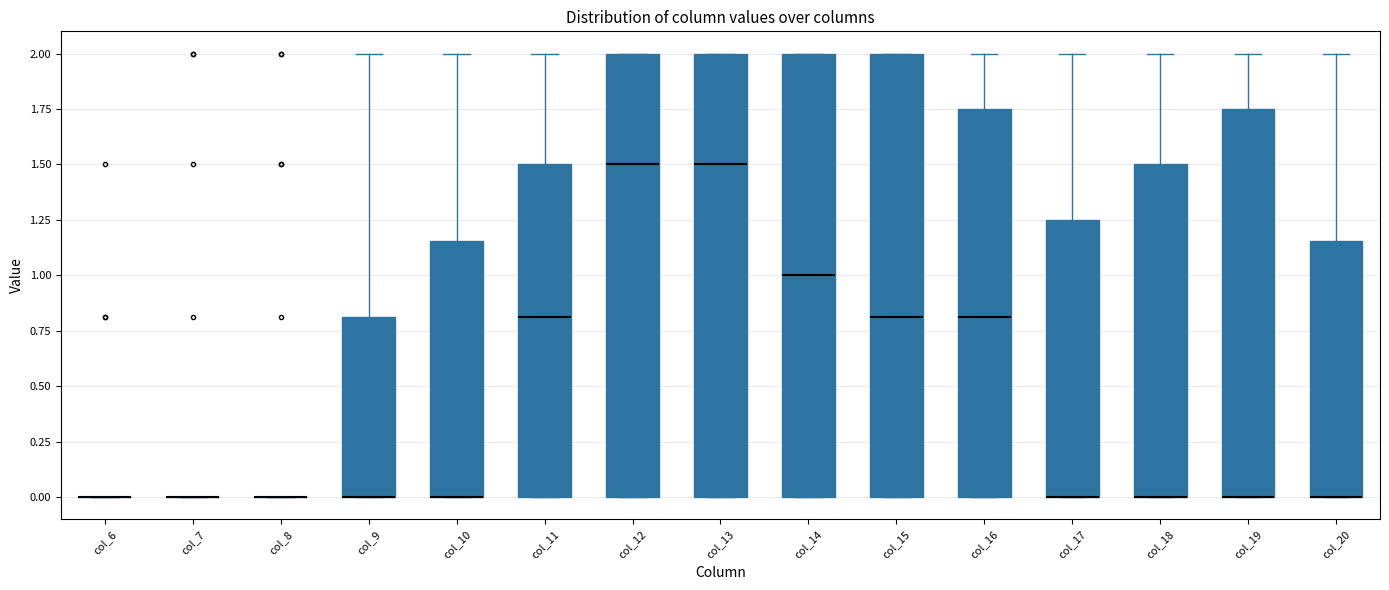

Reading left to right, transcribe this box plot: for each box, give where its median line is, the range the box spans, and where its two whiskers end, as read against the y-axis. The values are not printed on the chart, so give them approximately, as read against the axis.

col_6: box collapsed to a line at 0.00, whiskers 0.00 to 0.00
col_7: box collapsed to a line at 0.00, whiskers 0.00 to 0.00
col_8: box collapsed to a line at 0.00, whiskers 0.00 to 0.00
col_9: median 0.00 (drawn on the box's lower edge), box 0.00 to 0.80, whiskers 0.00 to 2.00
col_10: median 0.00 (drawn on the box's lower edge), box 0.00 to 1.15, whiskers 0.00 to 2.00
col_11: median 0.80, box 0.00 to 1.50, whiskers 0.00 to 2.00
col_12: median 1.50, box 0.00 to 2.00, whiskers 0.00 to 2.00
col_13: median 1.50, box 0.00 to 2.00, whiskers 0.00 to 2.00
col_14: median 1.00, box 0.00 to 2.00, whiskers 0.00 to 2.00
col_15: median 0.80, box 0.00 to 2.00, whiskers 0.00 to 2.00
col_16: median 0.80, box 0.00 to 1.75, whiskers 0.00 to 2.00
col_17: median 0.00 (drawn on the box's lower edge), box 0.00 to 1.25, whiskers 0.00 to 2.00
col_18: median 0.00 (drawn on the box's lower edge), box 0.00 to 1.50, whiskers 0.00 to 2.00
col_19: median 0.00 (drawn on the box's lower edge), box 0.00 to 1.75, whiskers 0.00 to 2.00
col_20: median 0.00 (drawn on the box's lower edge), box 0.00 to 1.15, whiskers 0.00 to 2.00